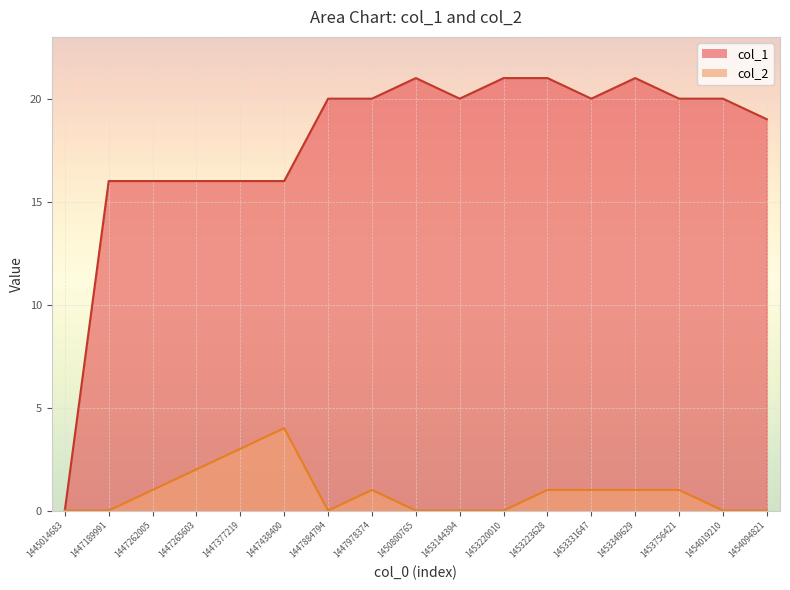

Rank the series by their maximum value, from highest to lowest.

col_1, col_2